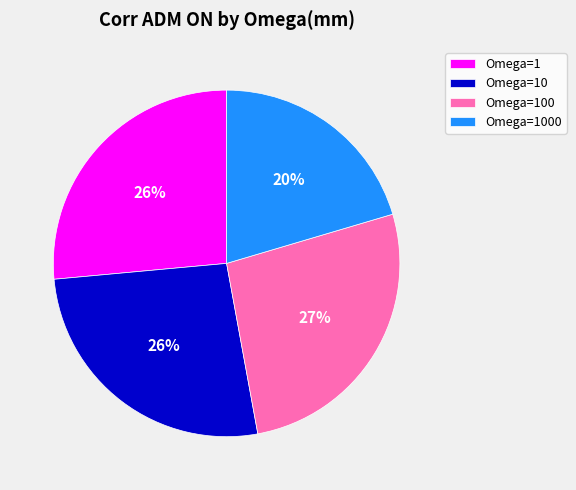

The Omega=1000 slice represents 29% of the pie. True or false?

False